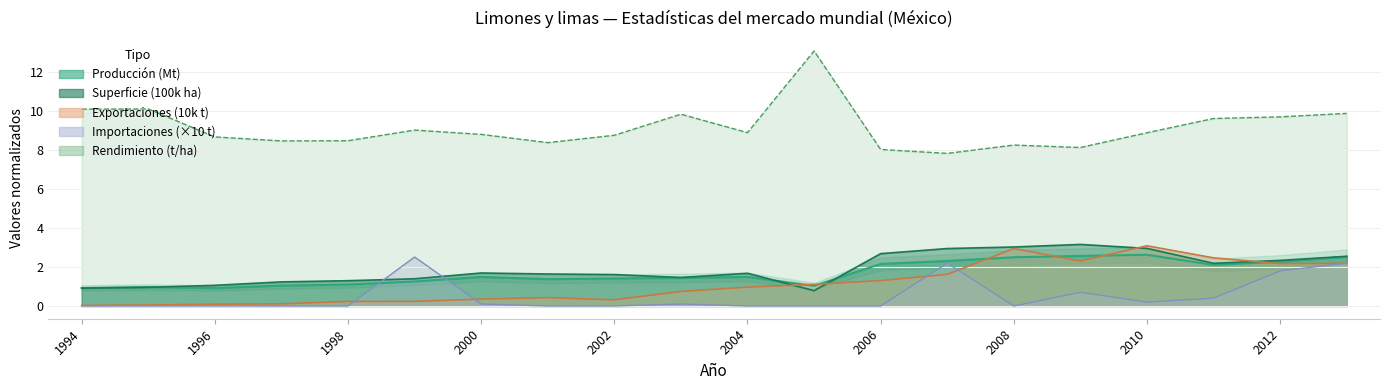

Which category has the lowest value across all series?

1994